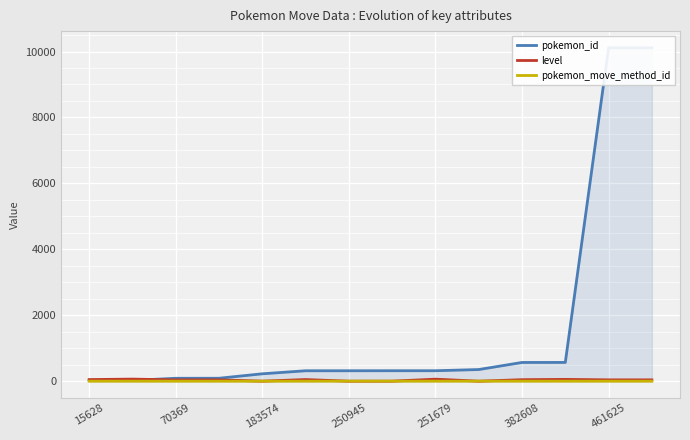

True or false: level has a value of 40 at 461625.

True